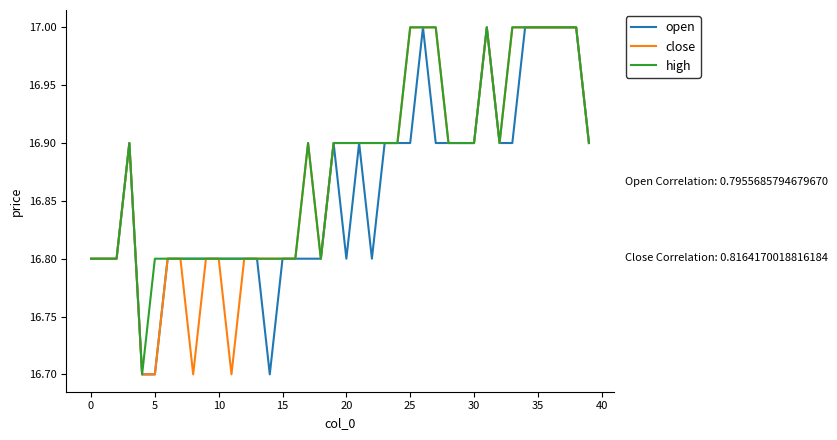

What is the greatest value displayed?

17.0